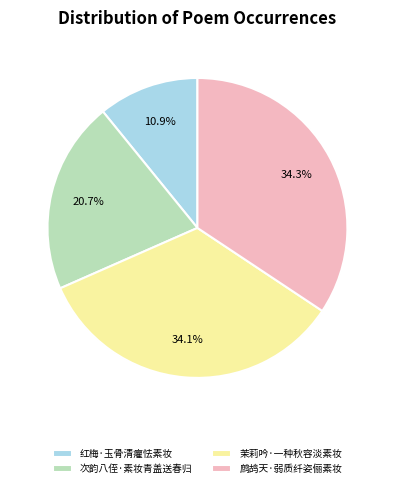

Which category has the smallest portion of the pie?

红梅·玉骨清癯怯素妆